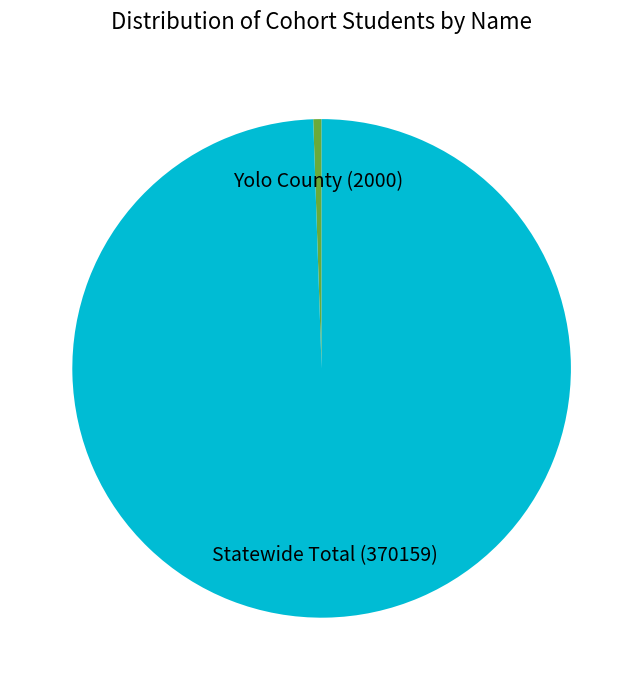

How many segments does this pie chart have?

2